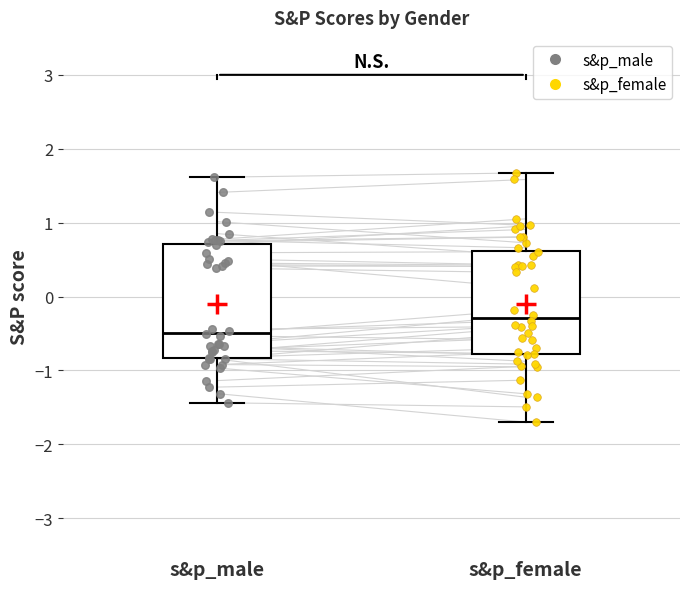

Which box is the tallest, from its lower edge to its upper edge?

s&p_male